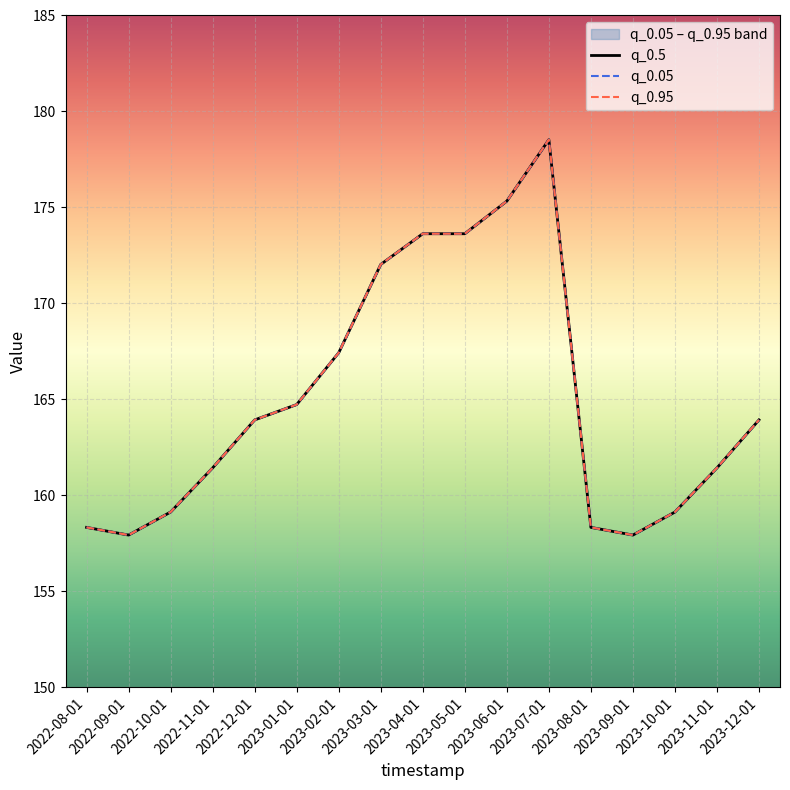

Where does the q_0.95 series first go above 163?

2022-12-01